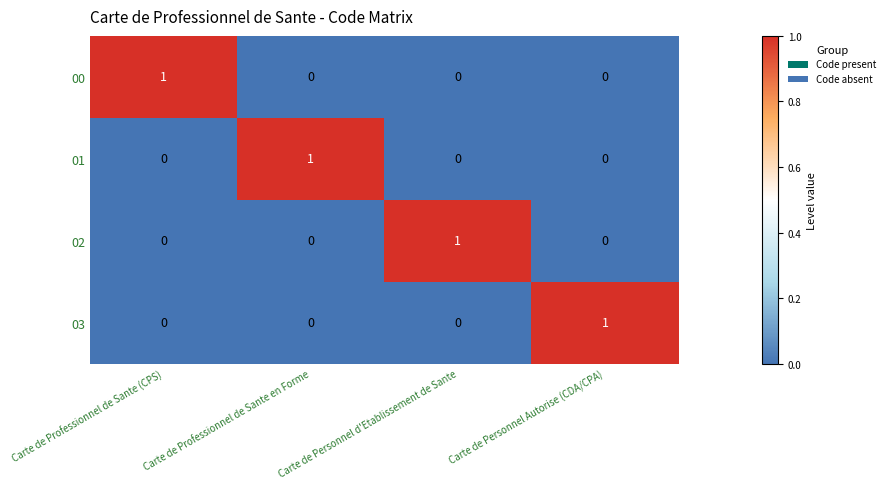

At how many categories does at least one series exceed 0?

4